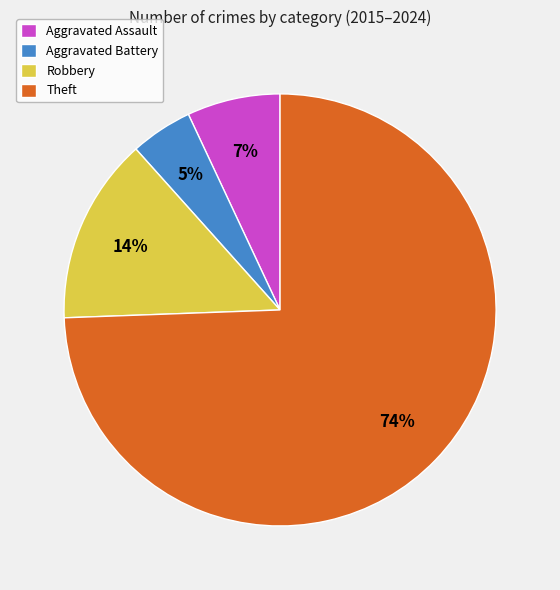

To the nearest percent, what portion does Aggravated Battery represent?

5%